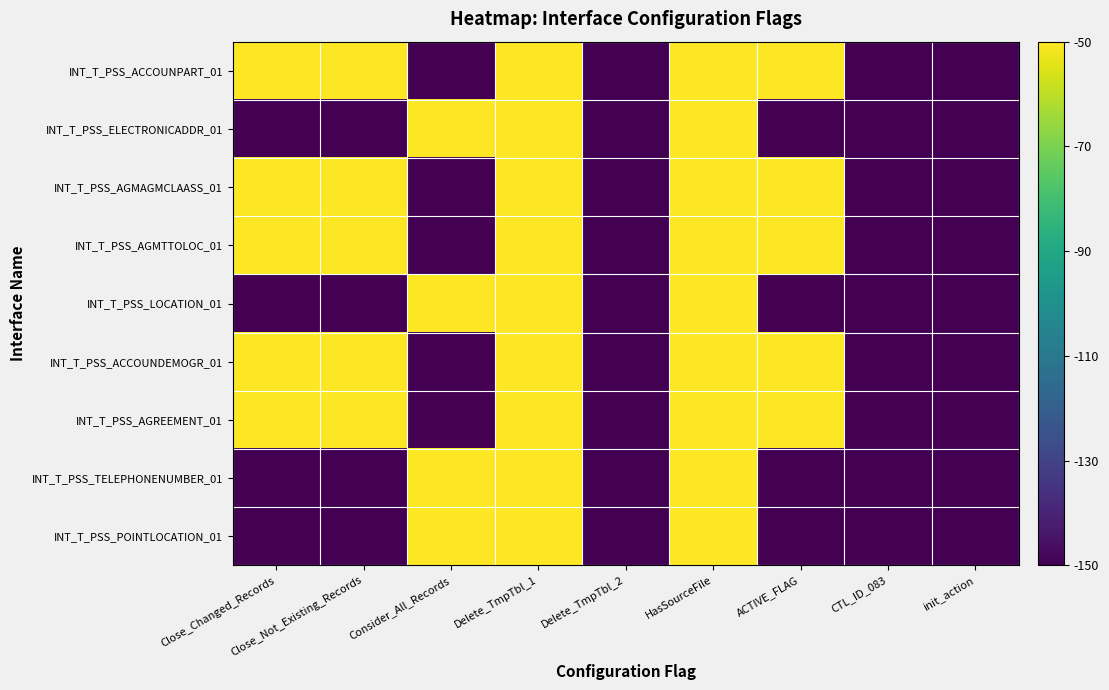

At which category does the chart reach its peak across all series?

Close_Changed_Records